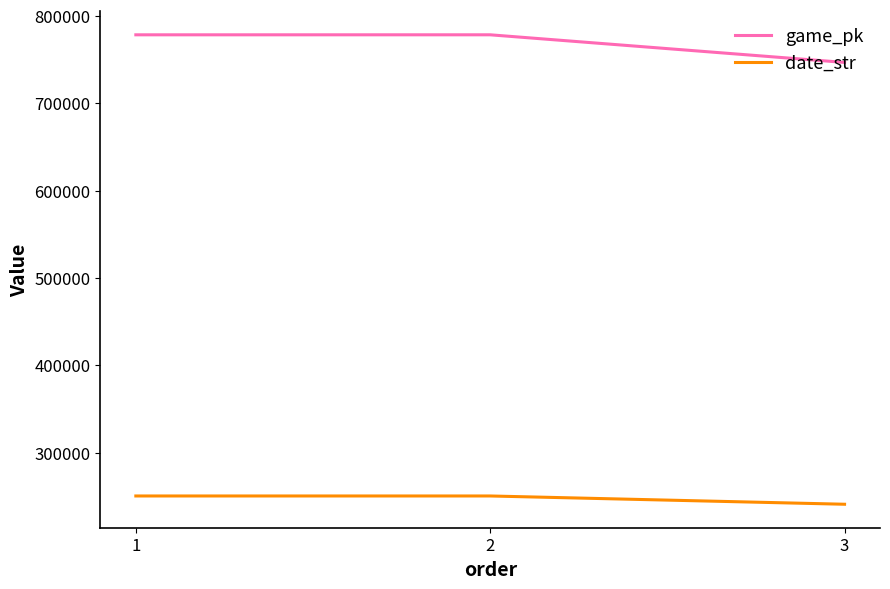

Is it true that game_pk equals 746820 at 3?

True